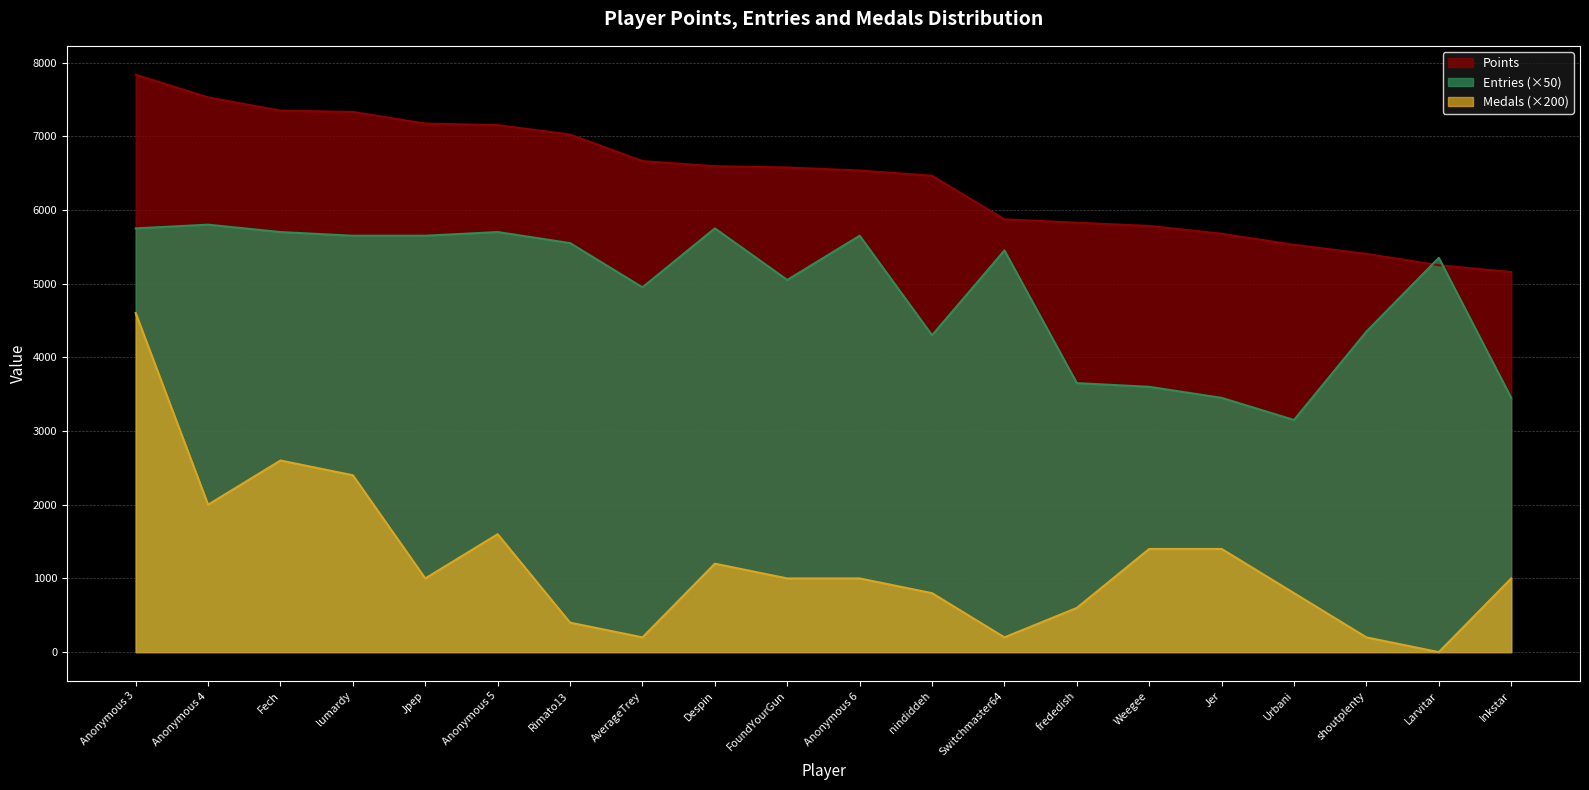

Does the chart display data point markers on the line(s)?

No